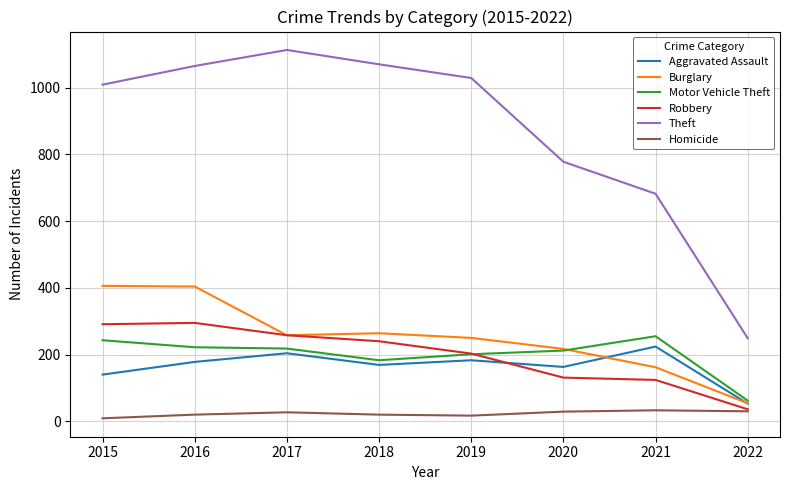

True or false: Robbery and Aggravated Assault cross at least once.

True